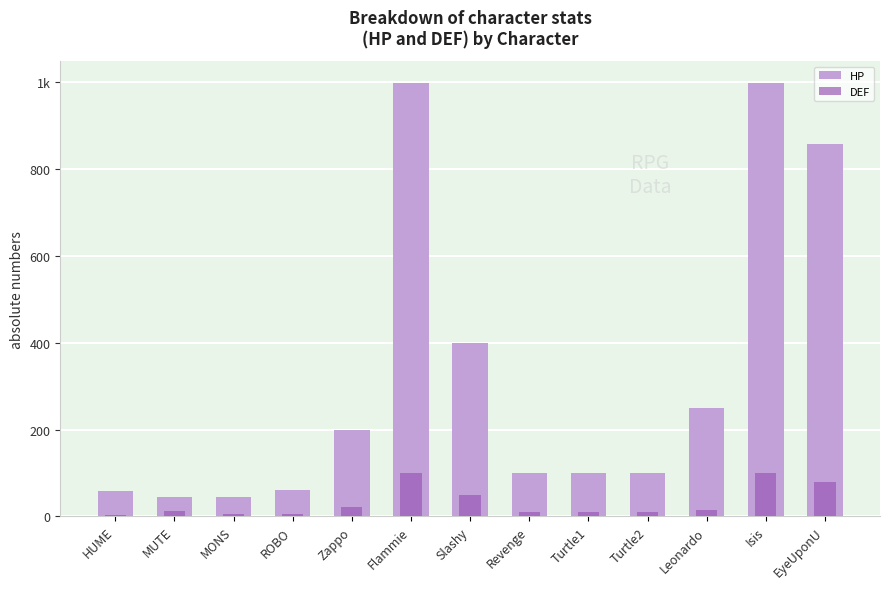

Reading left to right, list all the values displayed in this chart.

HP: 59	45	45	60	200	999	400	100	100	100	250	999	858
DEF: 3	13	5	6	21	99	50	9	9	9	15	99	78